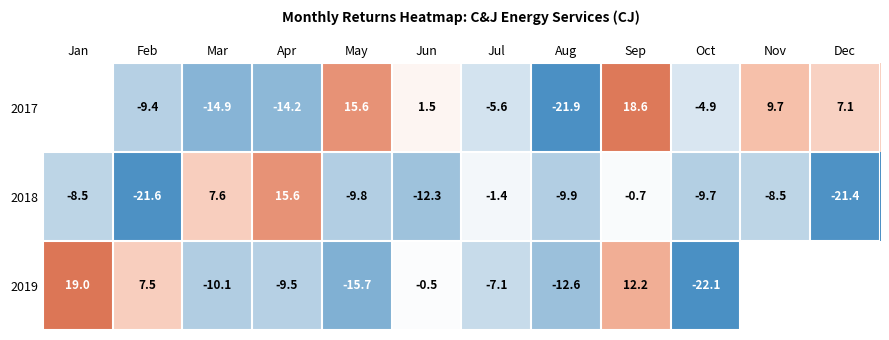

At which category is the sum across all series the highest?

Sep